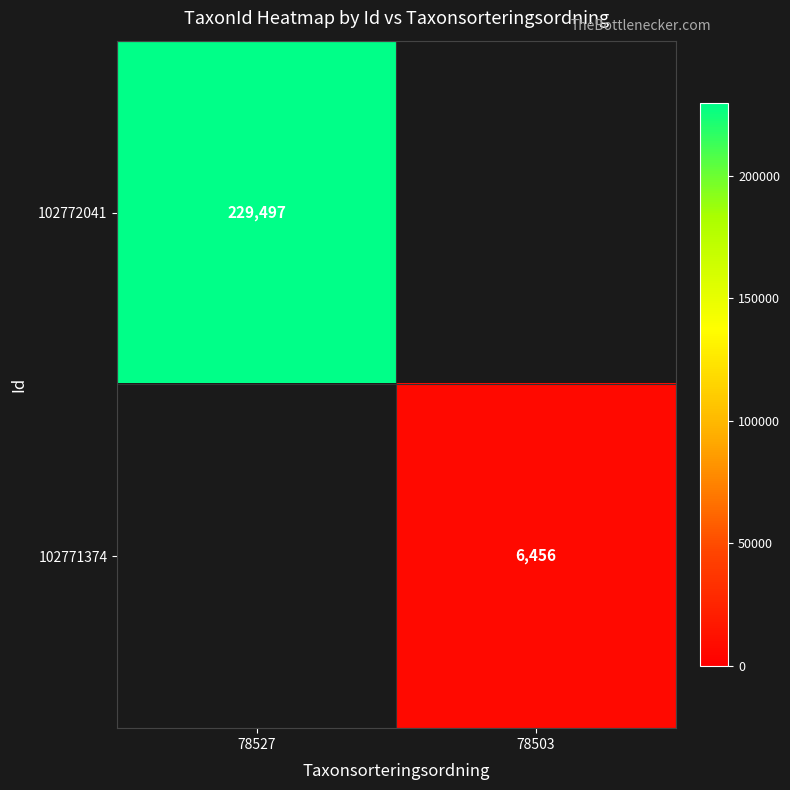

Is it true that 102771374 equals 1833 at 78503?

False